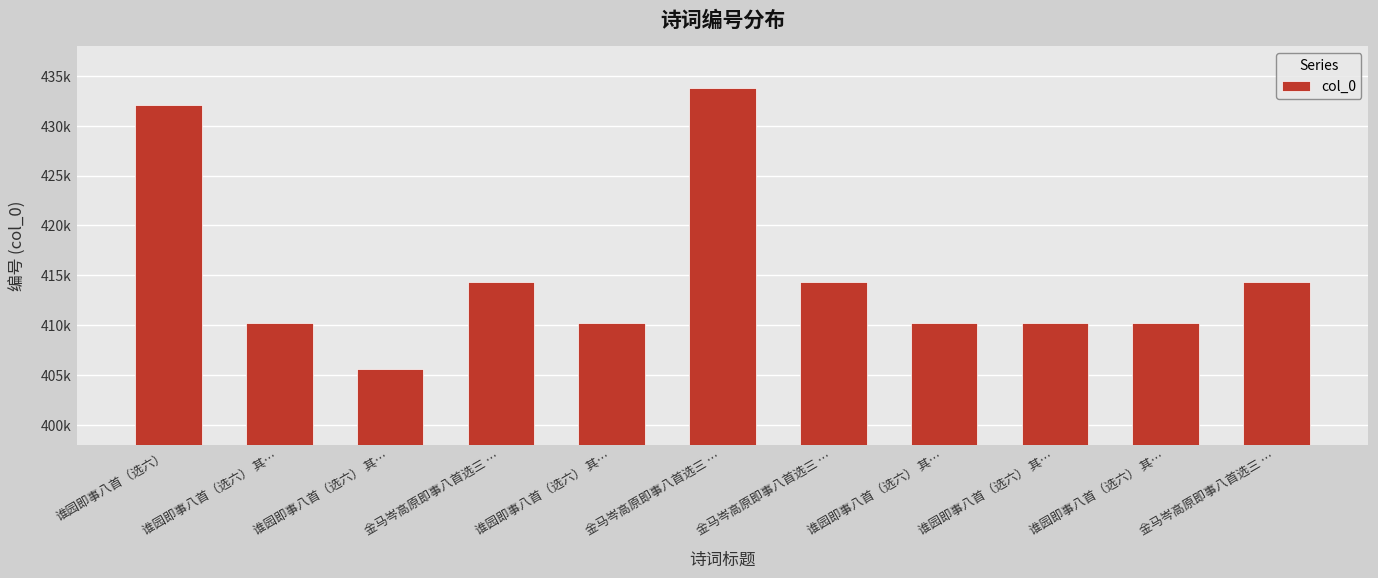

How many bars are there in total?

11